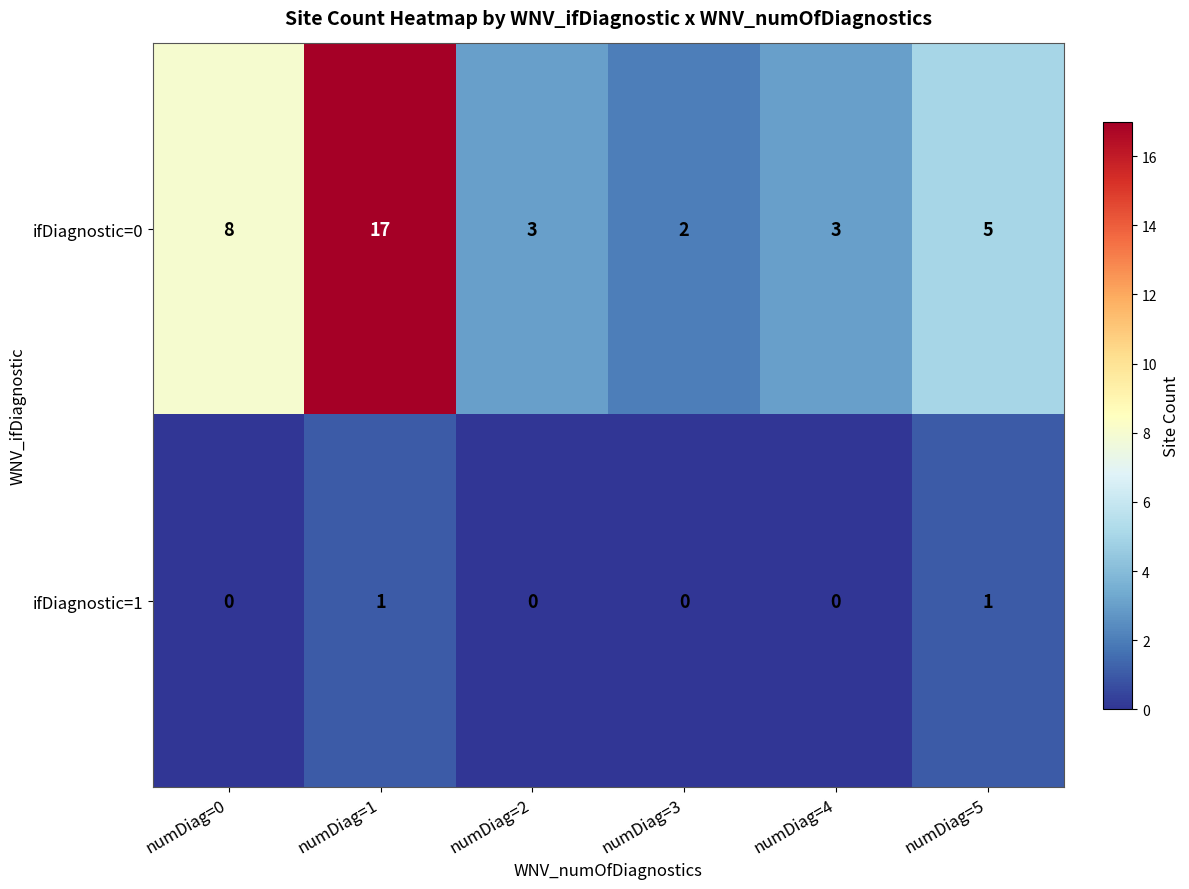

What is the maximum value shown in the chart?

17